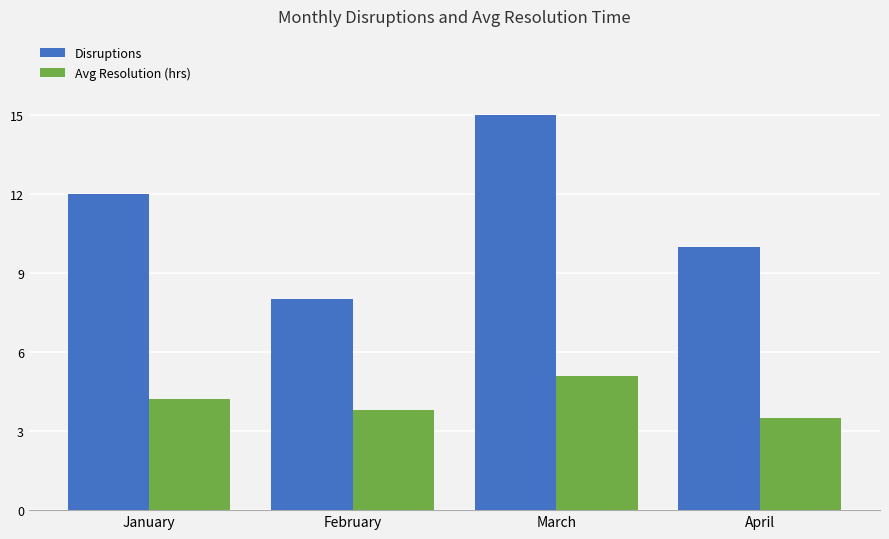

What is the smallest value displayed?

3.5